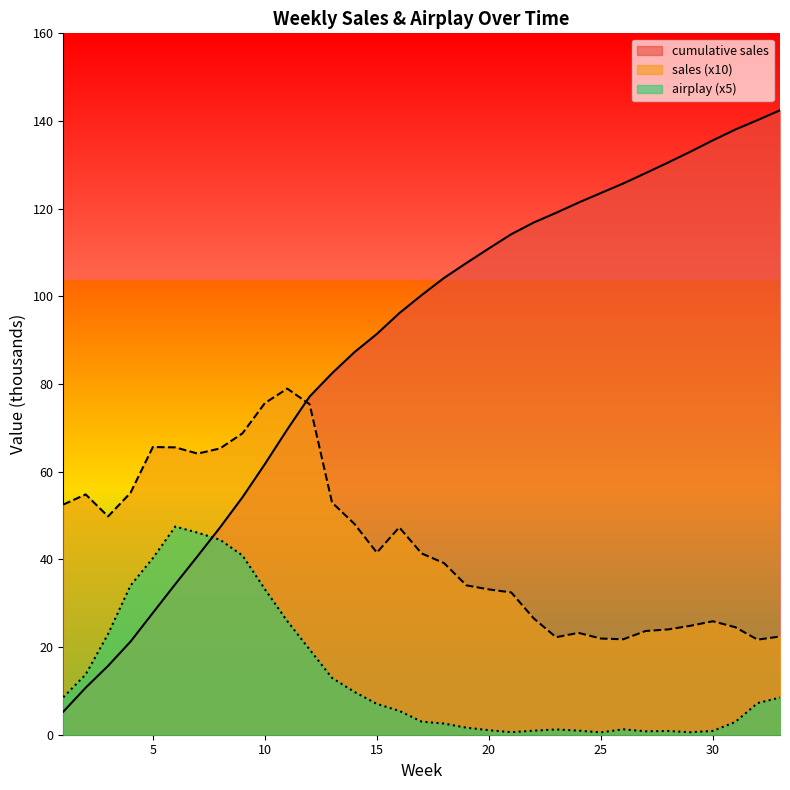

List the series in order of their overall mean, lowest first.

airplay (x5), sales (x10), cumulative sales